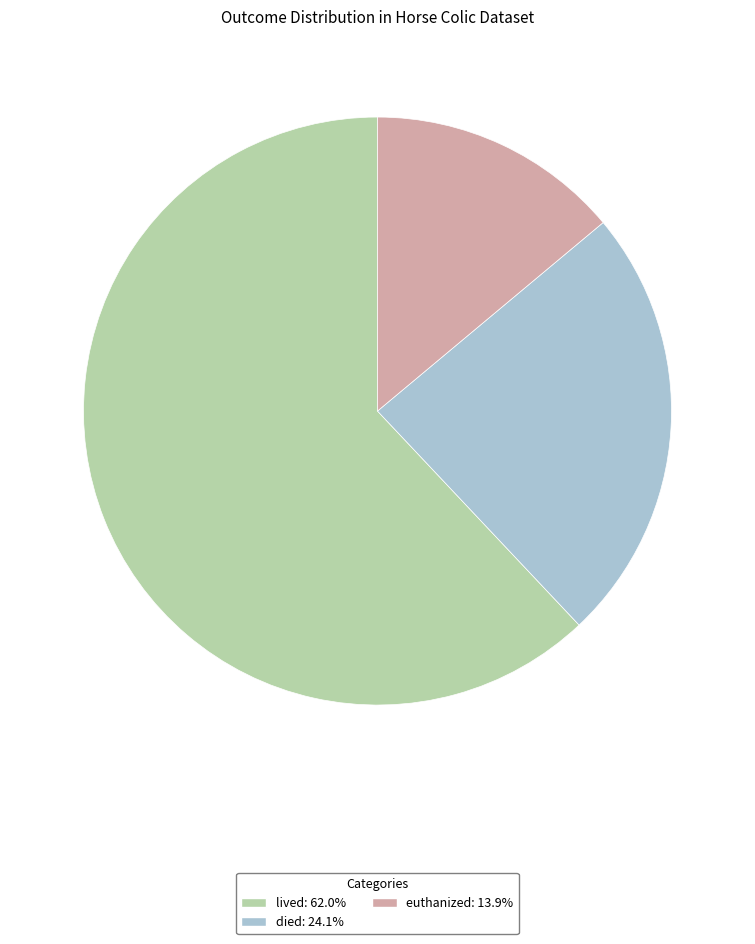

Which category accounts for the majority?

lived